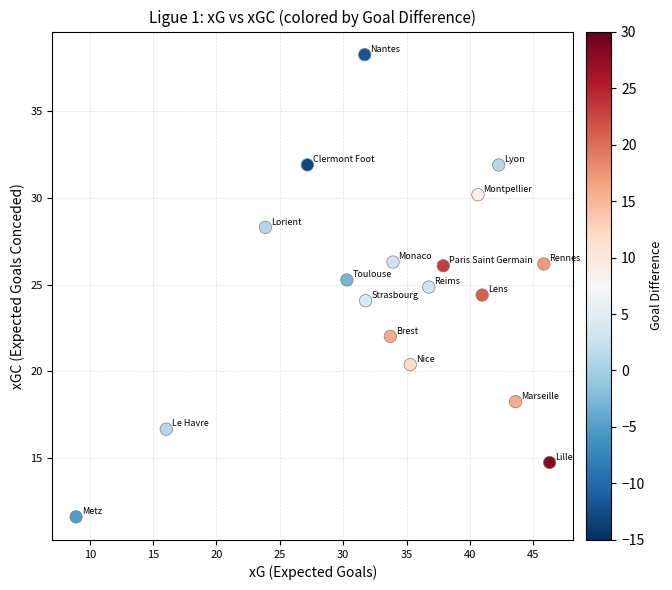

What is the range of X values (max minus min)?

37.4